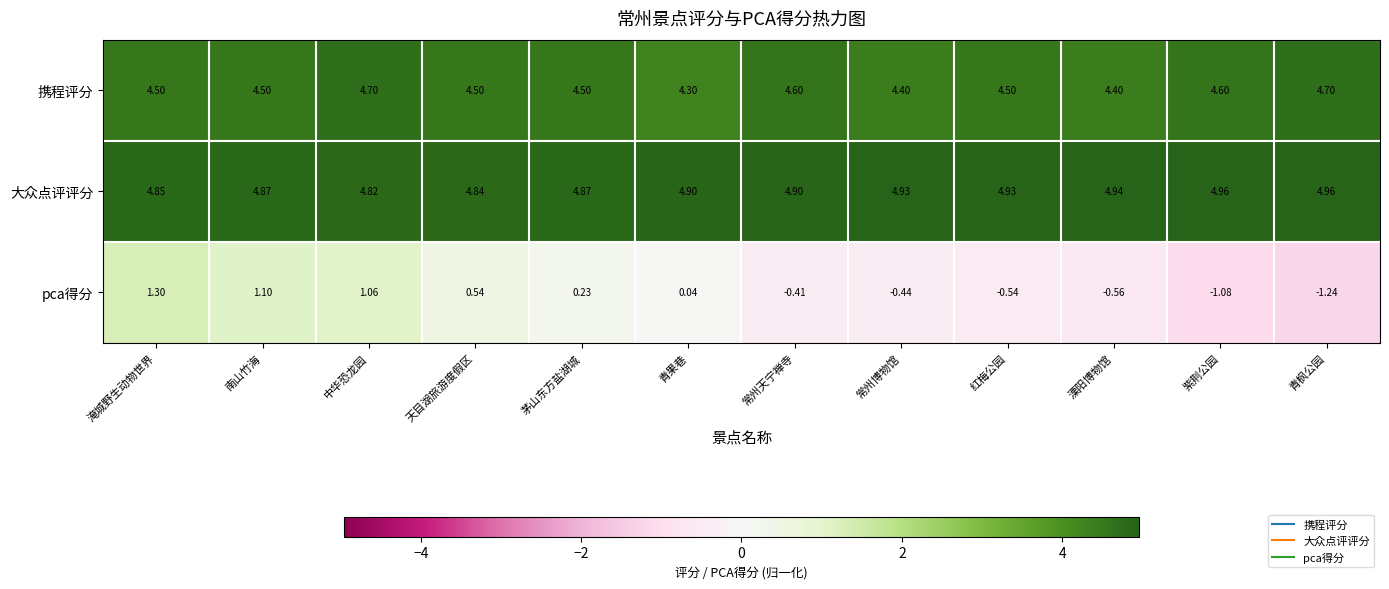

Which label corresponds to the smallest value in the chart?

青枫公园